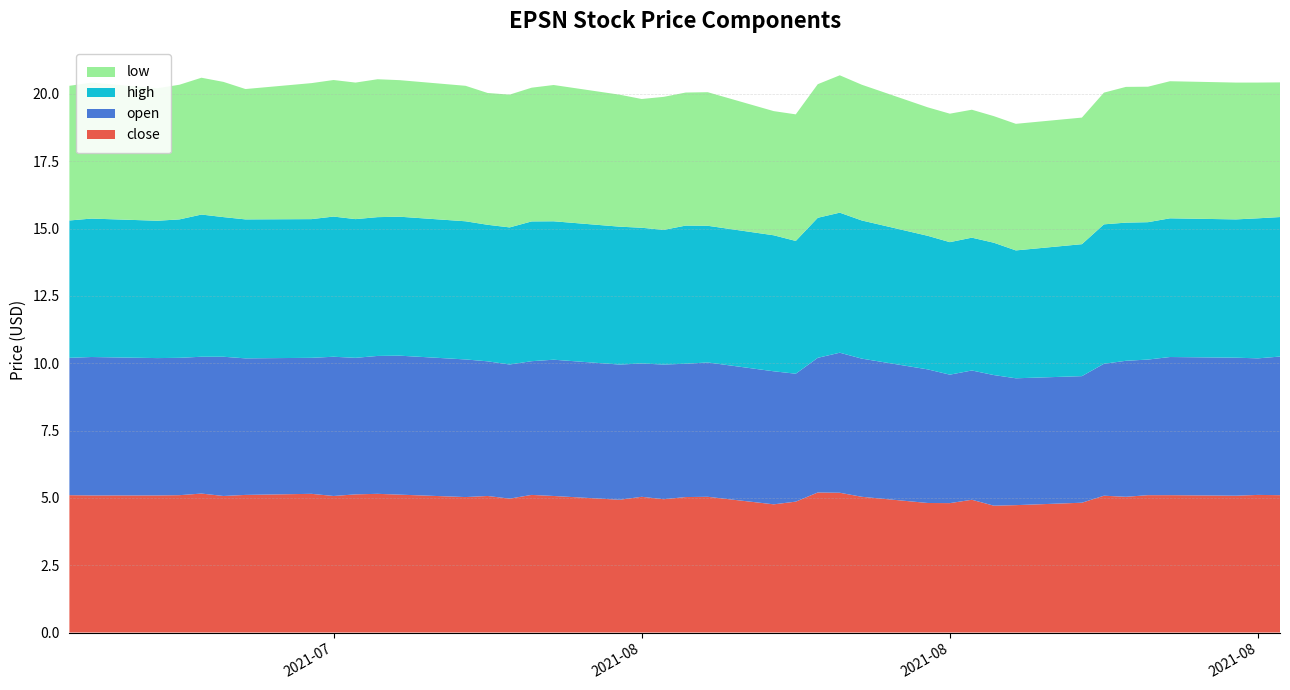

Reading left to right, transcribe all the data shown in this chart.

close: 5.1	5.1	5.1	5.1	5.2	5.1	5.1	5.2	5.1	5.1	5.2	5.1	5.0	5.1	5.0	5.1	5.1	4.9	5.0	5.0	5.0	5.0	4.8	4.9	5.2	5.2	5.0	4.8	4.8	4.9	4.7	4.7	4.8	5.1	5.0	5.1	5.1	5.1	5.1	5.1
open: 5.1	5.1	5.1	5.1	5.1	5.2	5.1	5.0	5.2	5.1	5.1	5.2	5.1	5.0	5.0	5.0	5.1	5.0	5.0	5.0	5.0	5.0	4.9	4.8	5.0	5.2	5.1	5.0	4.8	4.8	4.8	4.7	4.7	4.9	5.0	5.0	5.1	5.1	5.1	5.1
high: 5.1	5.1	5.1	5.1	5.3	5.2	5.2	5.2	5.2	5.2	5.2	5.2	5.1	5.1	5.1	5.2	5.1	5.1	5.0	5.0	5.1	5.1	5.0	4.9	5.2	5.2	5.1	5.0	4.9	4.9	4.9	4.7	4.9	5.2	5.1	5.1	5.2	5.1	5.2	5.2
low: 5.0	5.0	4.9	5.0	5.1	5.0	4.8	5.0	5.1	5.1	5.1	5.1	5.0	4.9	4.9	5.0	5.1	4.9	4.8	4.9	4.9	5.0	4.6	4.7	5.0	5.1	5.0	4.8	4.8	4.8	4.7	4.7	4.7	4.9	5.0	5.0	5.1	5.1	5.0	5.0